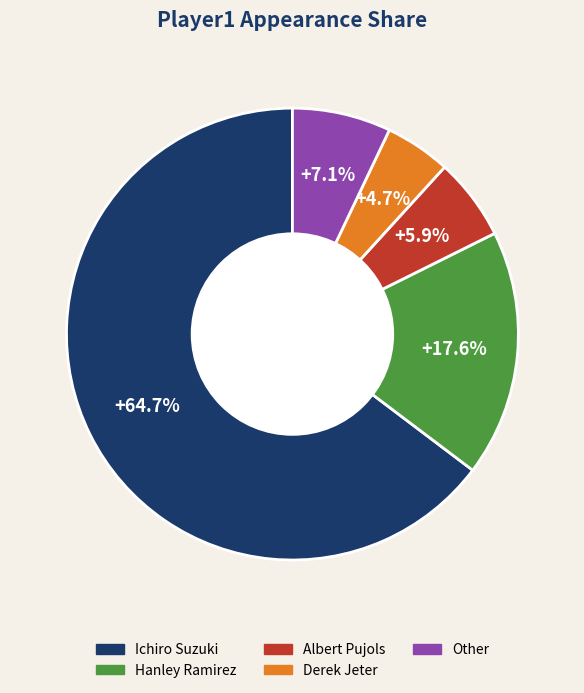

Which slice is the largest?

Ichiro Suzuki